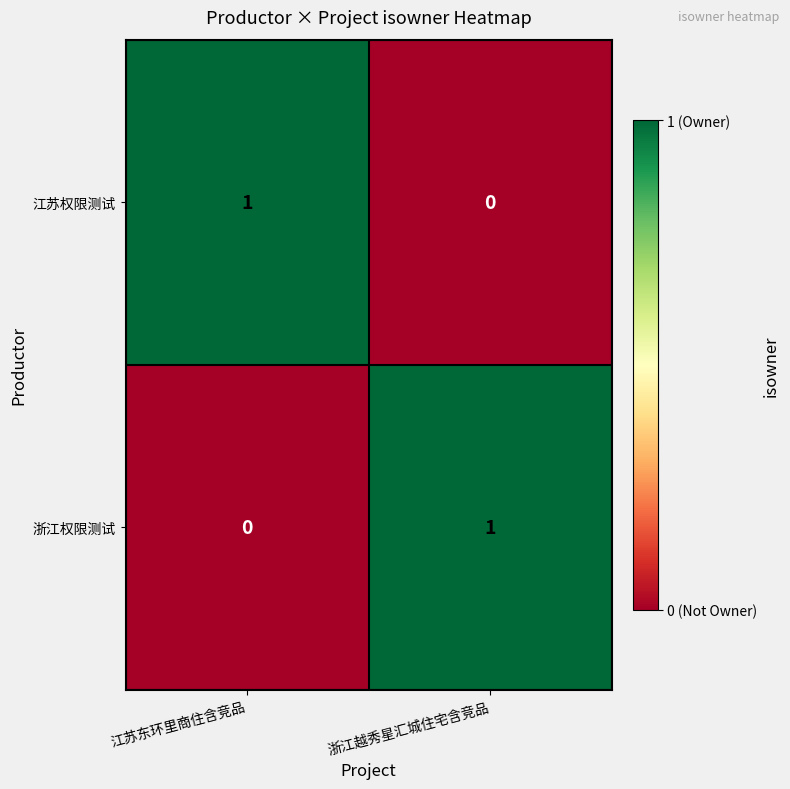

Reading left to right, list all the values displayed in this chart.

江苏权限测试: 江苏东环里商住含竞品=1	浙江越秀星汇城住宅含竞品=0
浙江权限测试: 江苏东环里商住含竞品=0	浙江越秀星汇城住宅含竞品=1